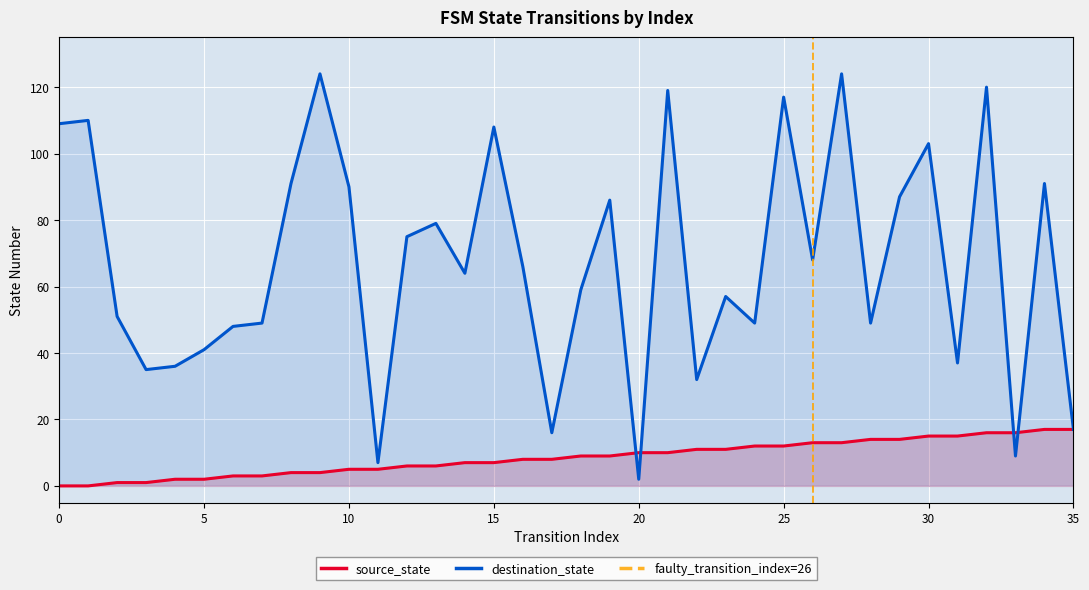

What is the total value across all series at 3?

36